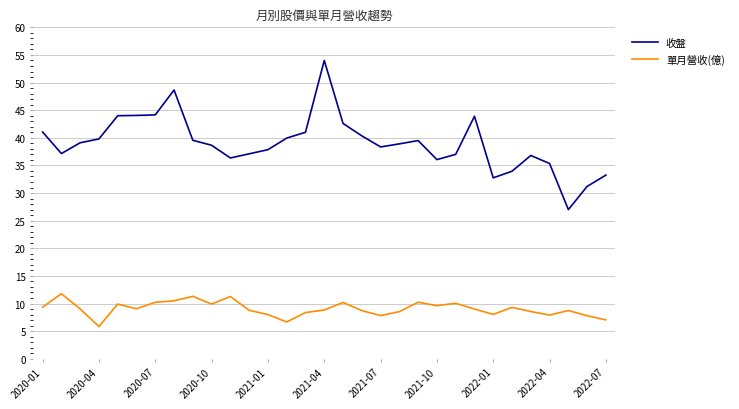

Is this an area chart (filled region under the line)?

No